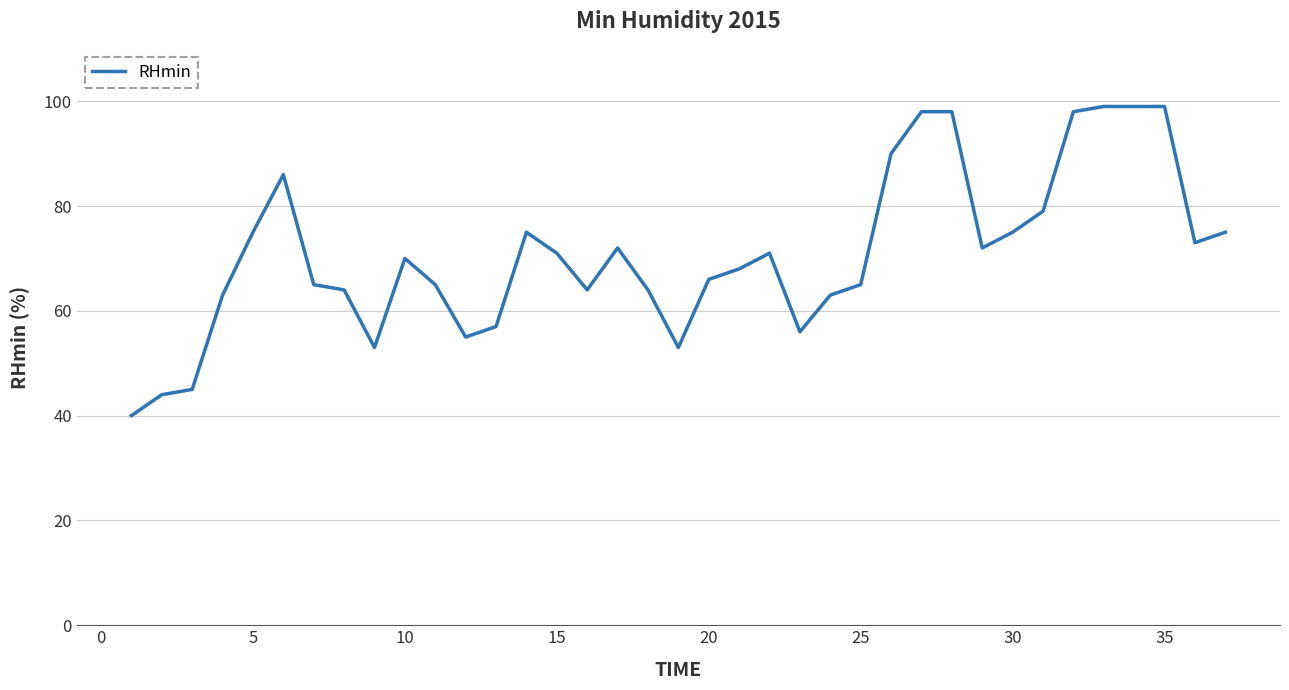

What is the minimum value shown in the chart?

40